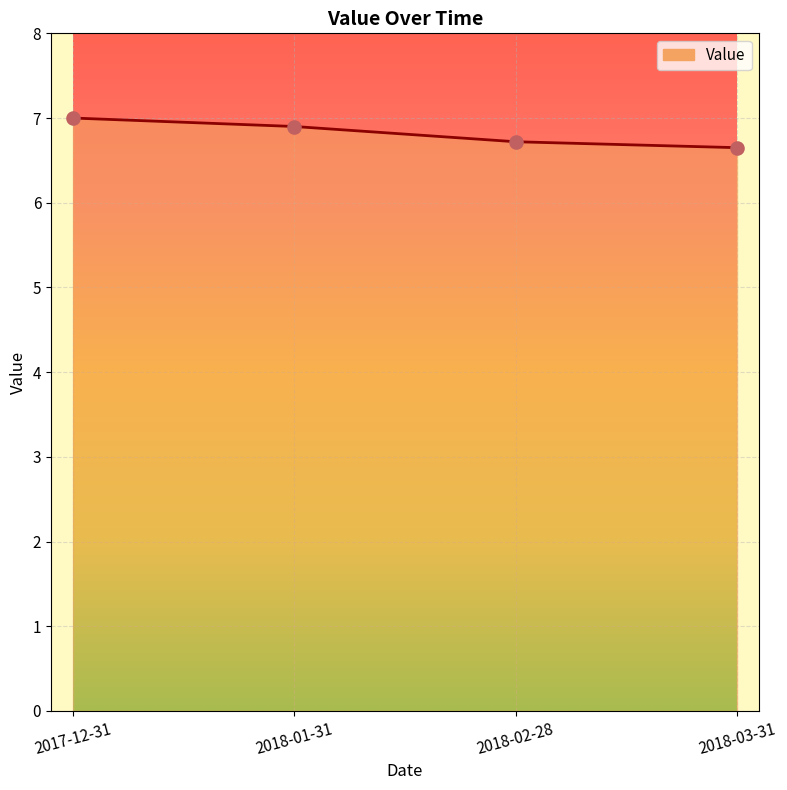

What is the change in value from 2017-12-31 to 2018-01-31?

-0.1